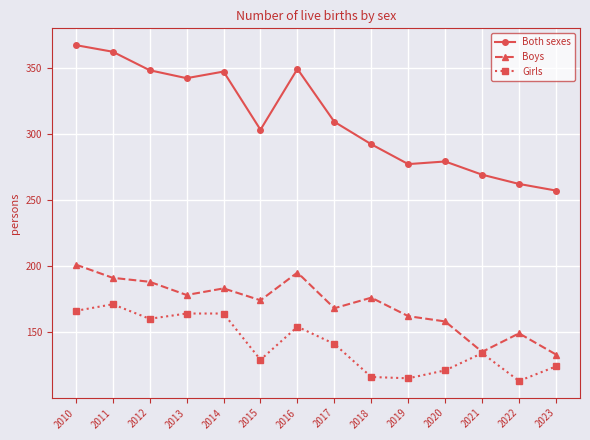

How many lines are shown in the chart?

3